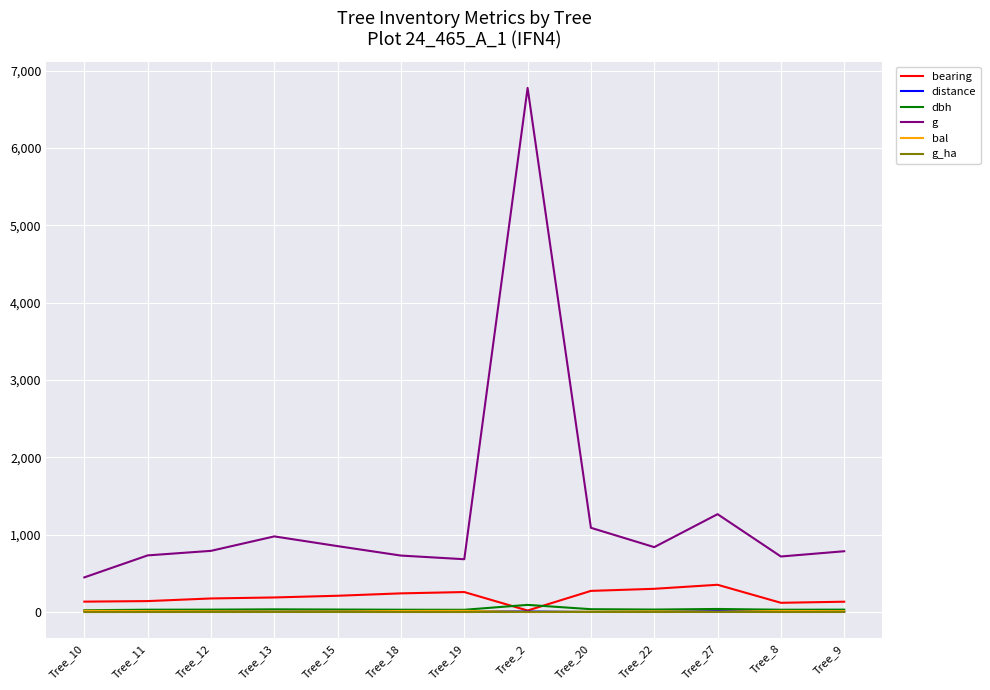

Which label corresponds to the largest value in the chart?

Tree_2